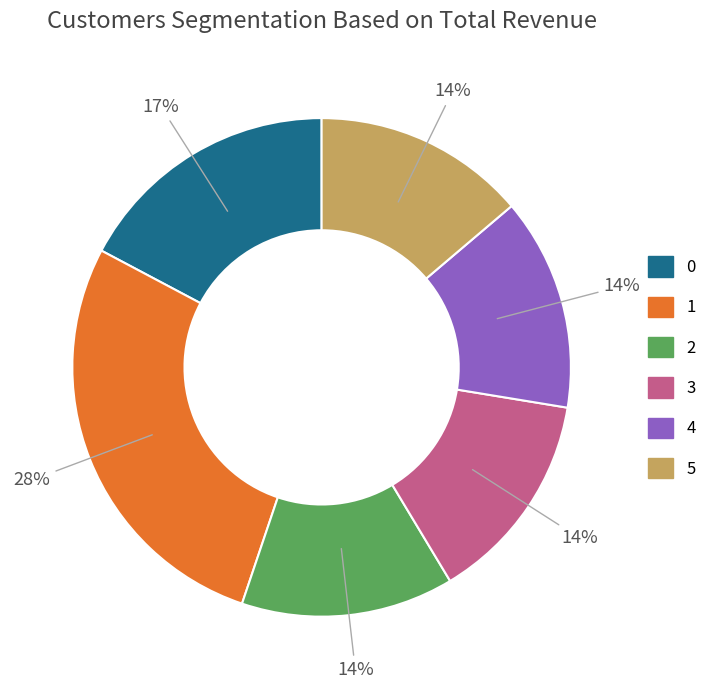

How many slices are in this pie chart?

6